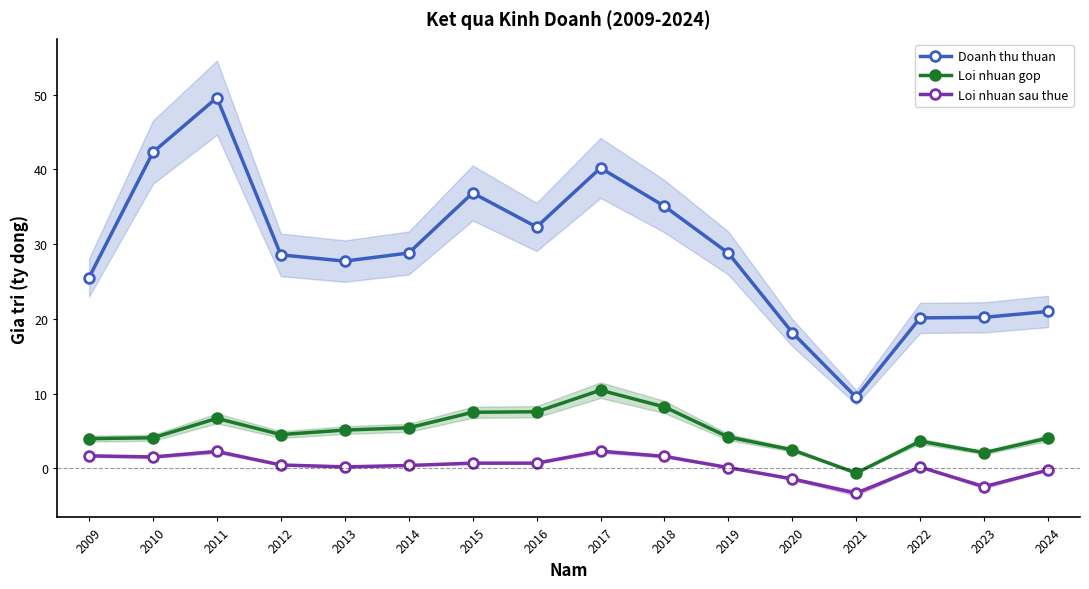

Where does the Loi nhuan gop series first go above 4?

2010